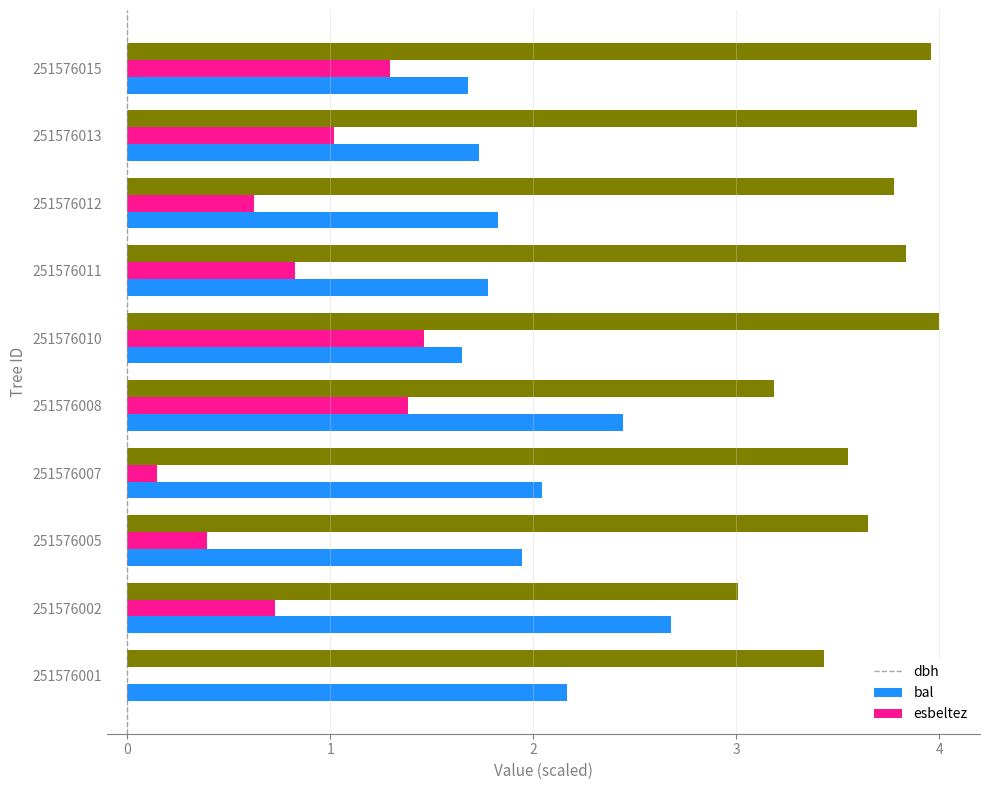

What is the maximum value shown in the chart?

4.0